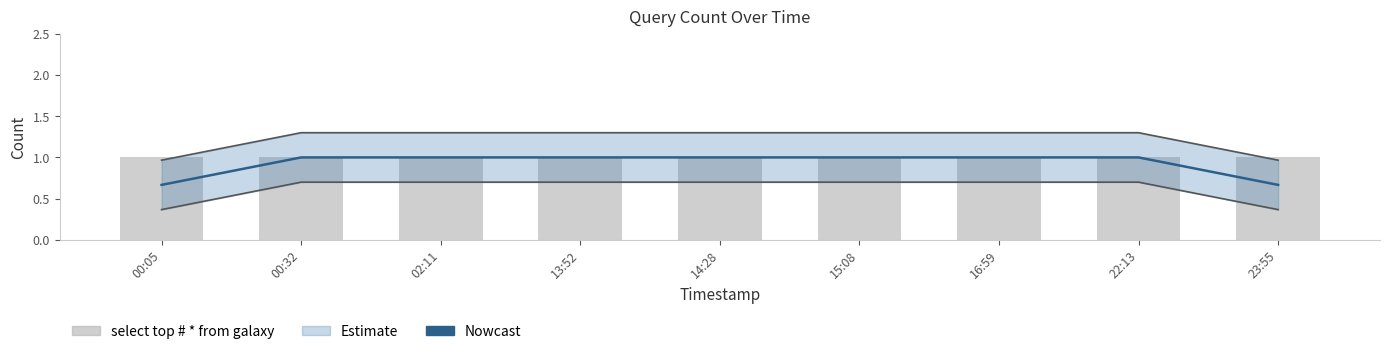

What position from the left is 23:55?

9